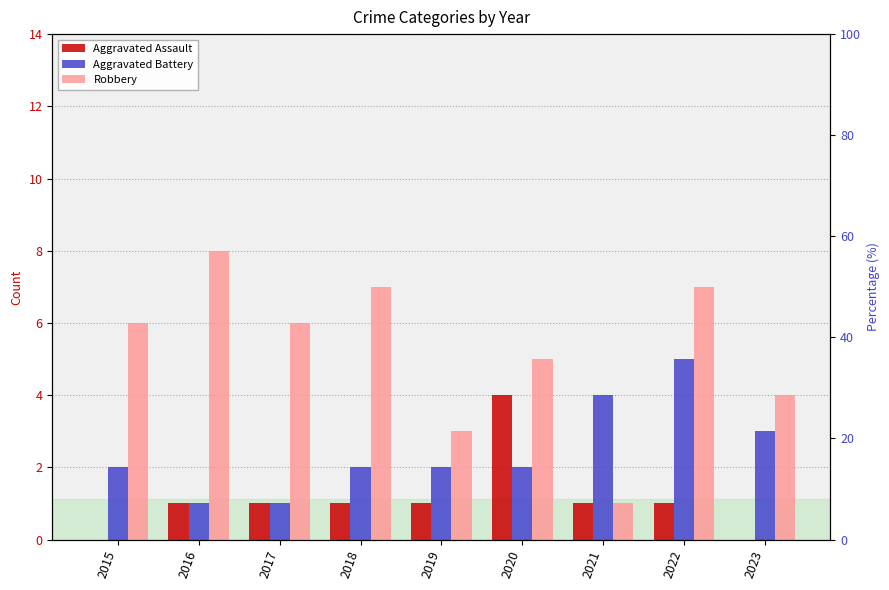

What is the difference between the maximum and minimum values in the Robbery series?

7